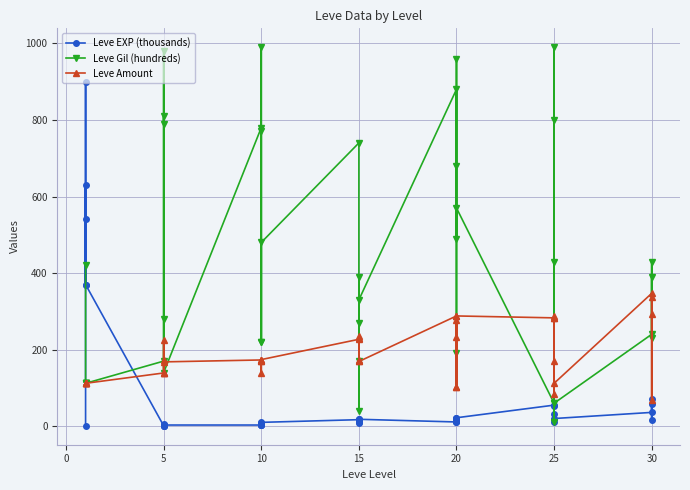

Between 10 and 15, which series saw the biggest shift?

Leve Gil (hundreds)